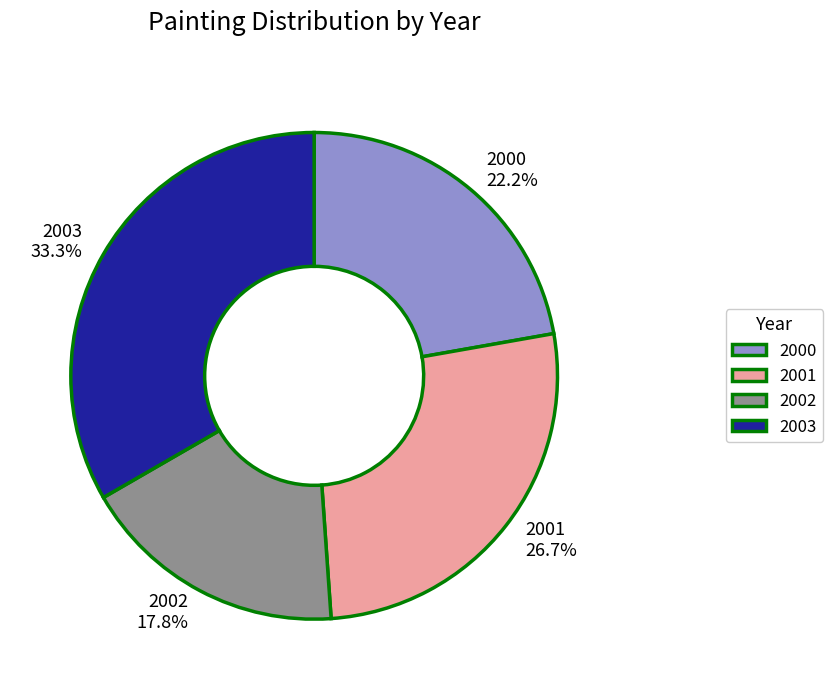

How many segments does this pie chart have?

4